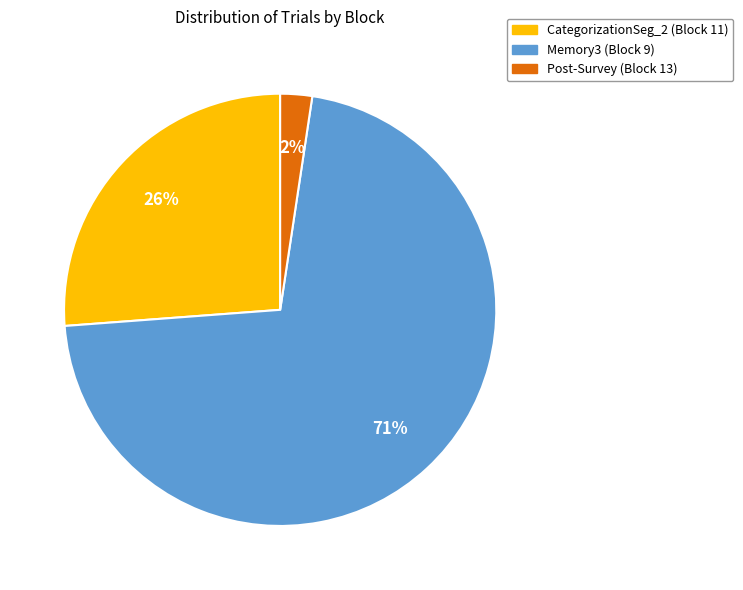

To the nearest percent, what is the average slice percentage?

33%